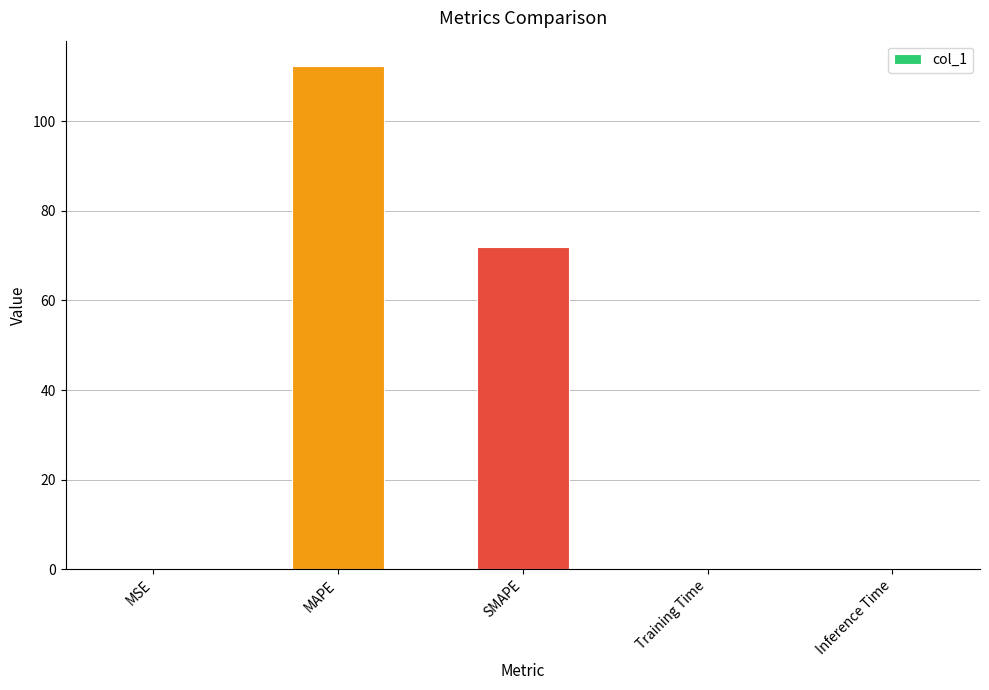

True or false: the data shows 0.2 at Inference Time.

True